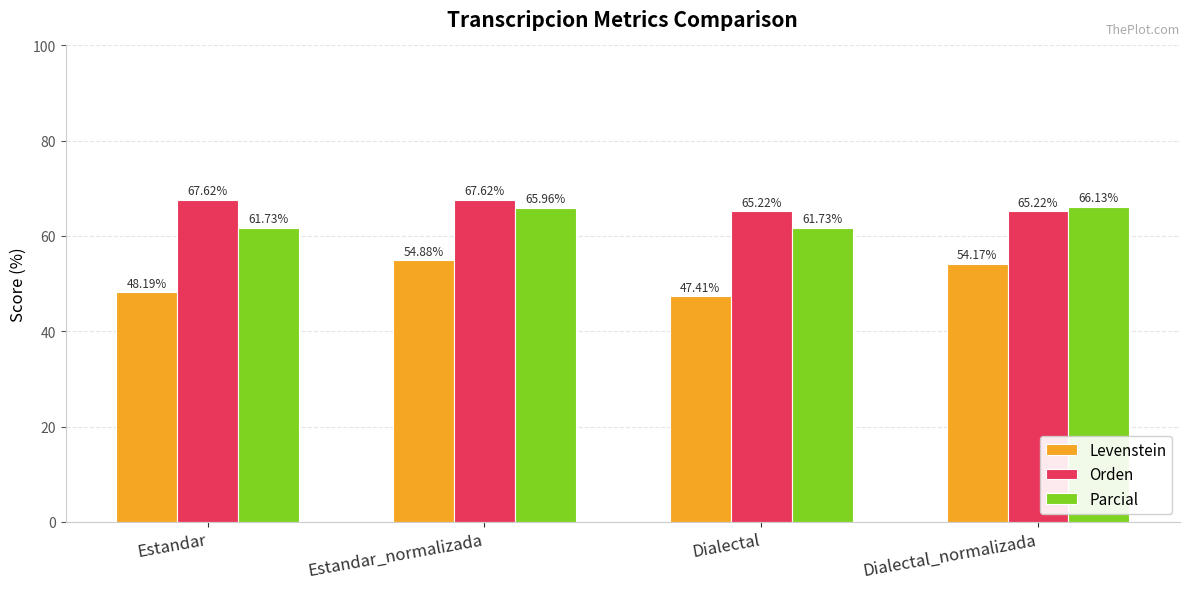

Where is Levenstein nearest to the value 51?

Estandar